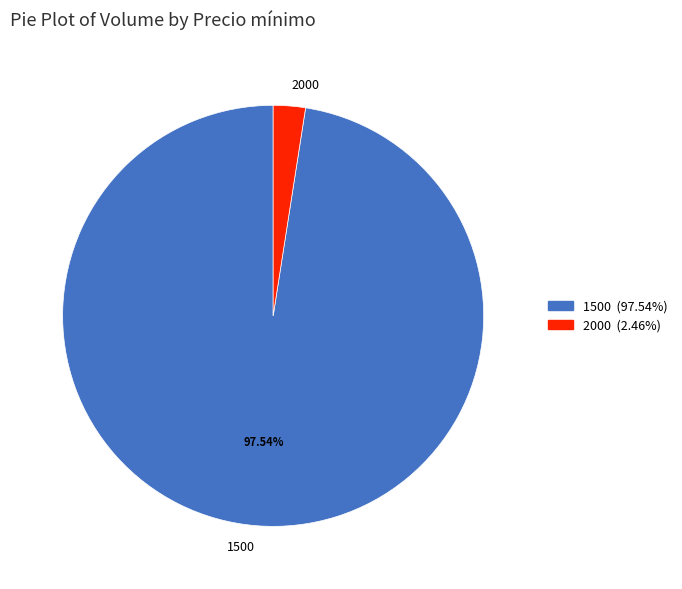

Does 1500 account for over 50% of the chart?

Yes